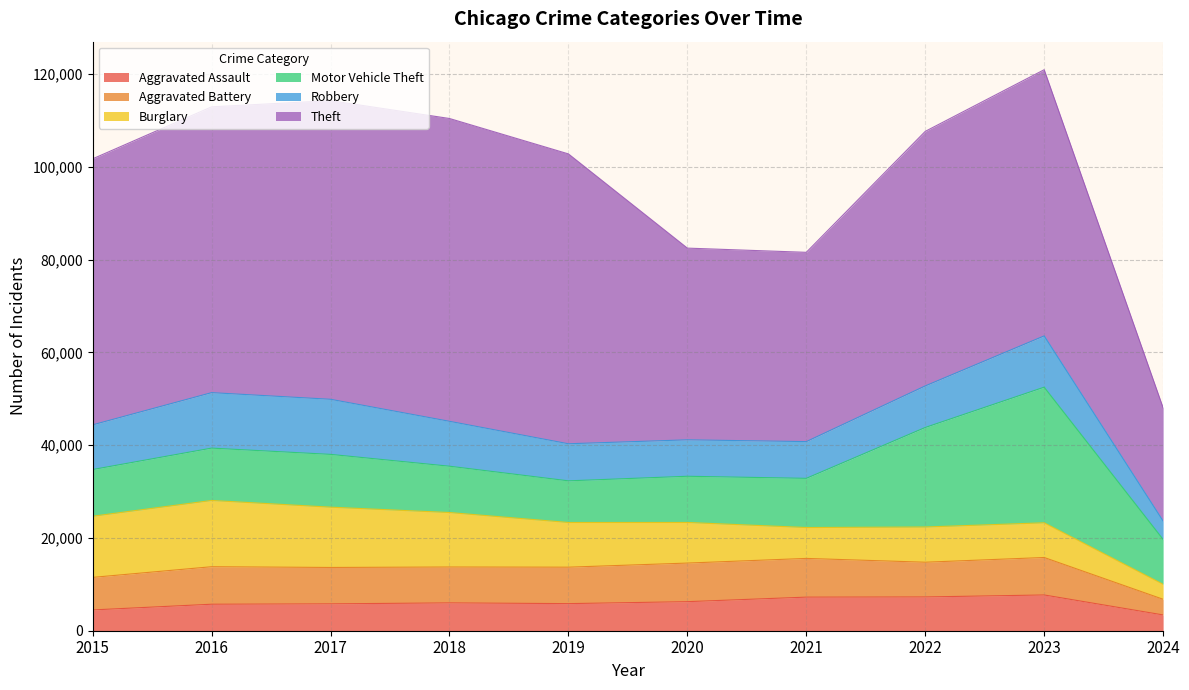

What is the minimum value for Motor Vehicle Theft?

8977